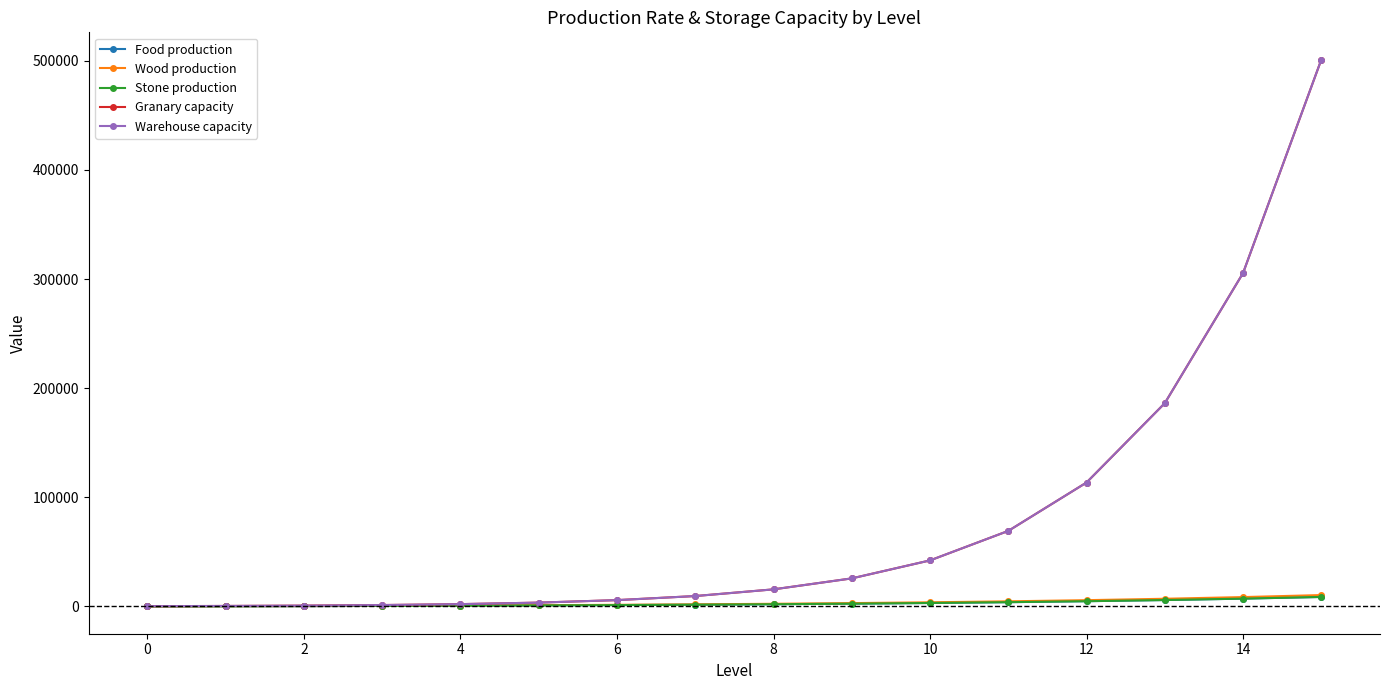

Reading left to right, extract all data points from this chart.

Food production: 100.0	220.0	364.0	536.8	744.2	993.0	1291.6	1649.9	2079.9	2595.9	3215.0	3958.1	4849.7	5919.6	7203.5	8744.2
Wood production: 100.0	244.0	416.8	624.2	873.0	1171.6	1529.9	1959.9	2475.9	3095.0	3838.1	4729.7	5799.6	7083.5	8624.2	10473.1
Stone production: 100.0	220.0	364.0	536.8	744.2	993.0	1291.6	1649.9	2079.9	2595.9	3215.0	3958.1	4849.7	5919.6	7203.5	8744.2
Granary capacity: 300.0	492.0	806.9	1323.3	2170.2	3559.1	5836.9	9572.6	15699.0	25746.4	42224.0	69247.4	113565.8	186247.9	305446.5	500932.2
Warehouse capacity: 300.0	492.0	806.9	1323.3	2170.2	3559.1	5836.9	9572.6	15699.0	25746.4	42224.0	69247.4	113565.8	186247.9	305446.5	500932.2